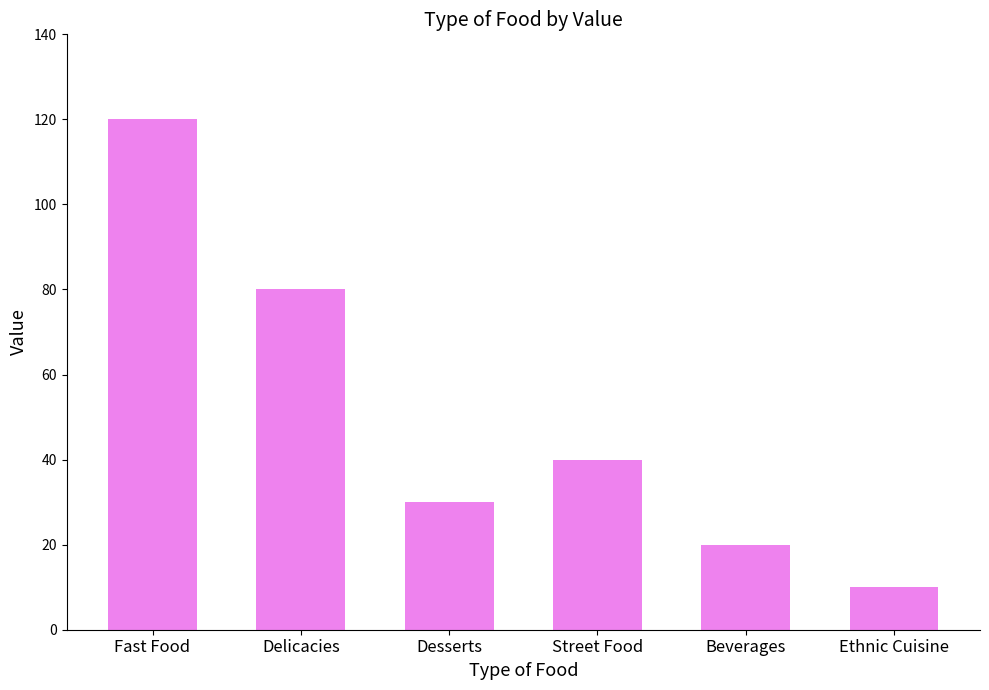

What is the label of the 5th bar from the left?

Beverages